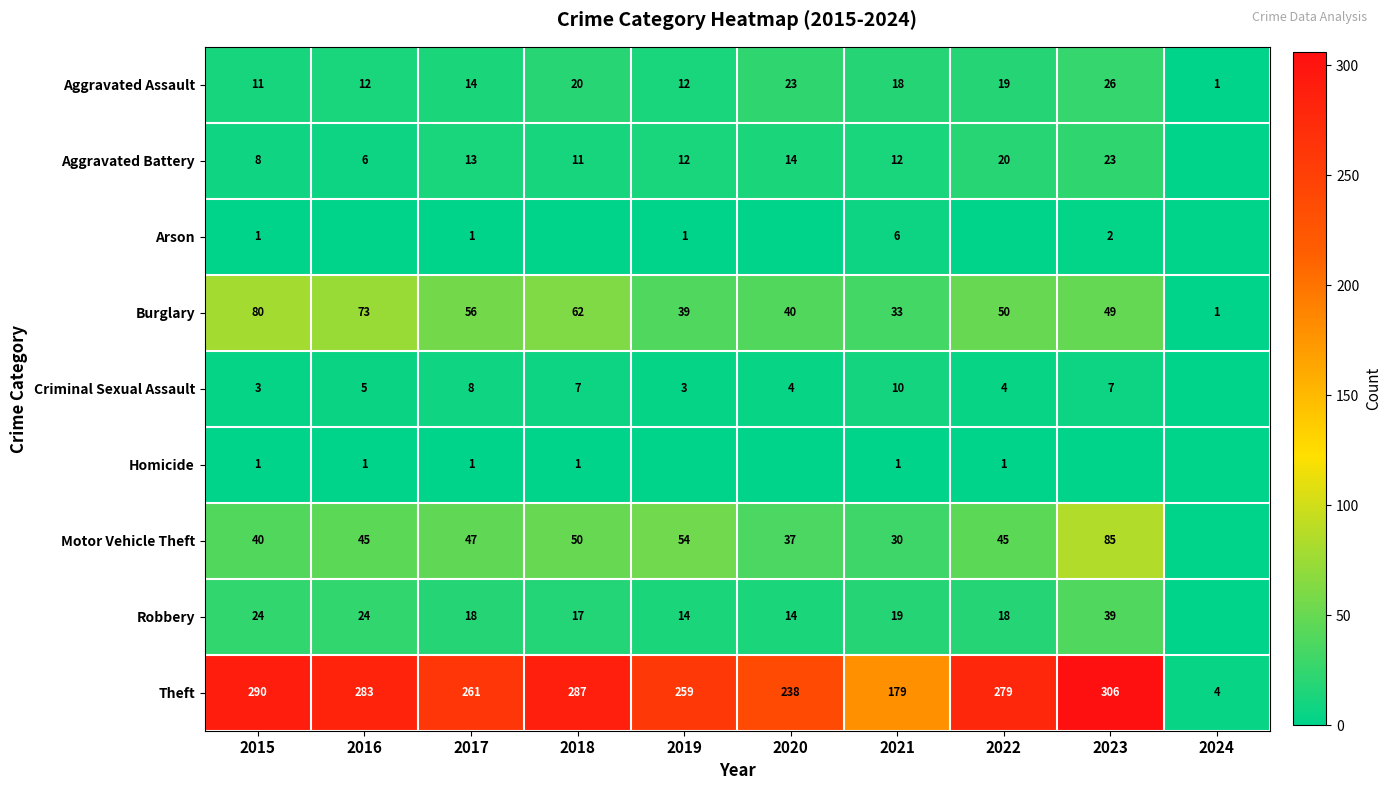

What is the difference between the highest and lowest values at 2015?

289